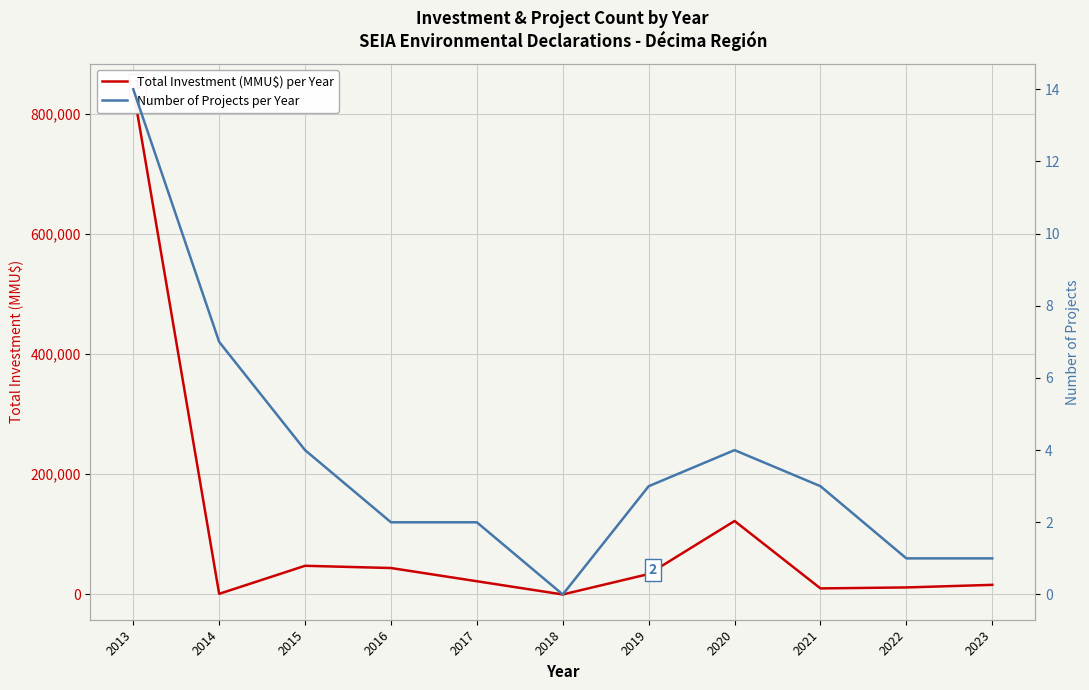

The Total Investment (MMU$) per Year series shows 44000 at 2016. True or false?

True